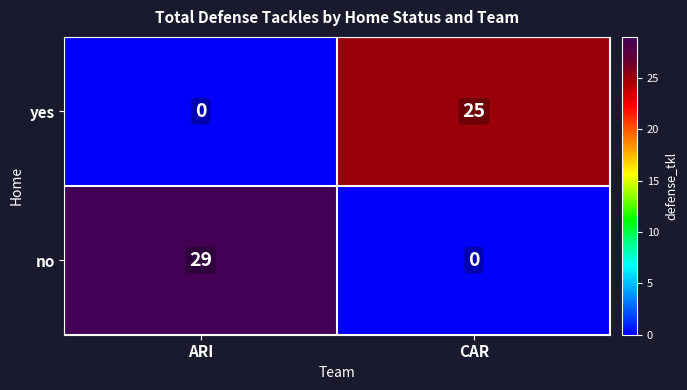

Which category has the highest value in the yes series?

CAR